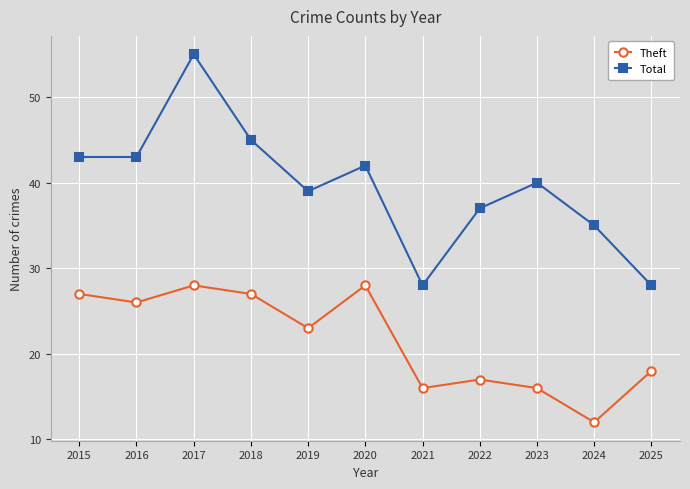

At which category is the sum across all series the highest?

2017